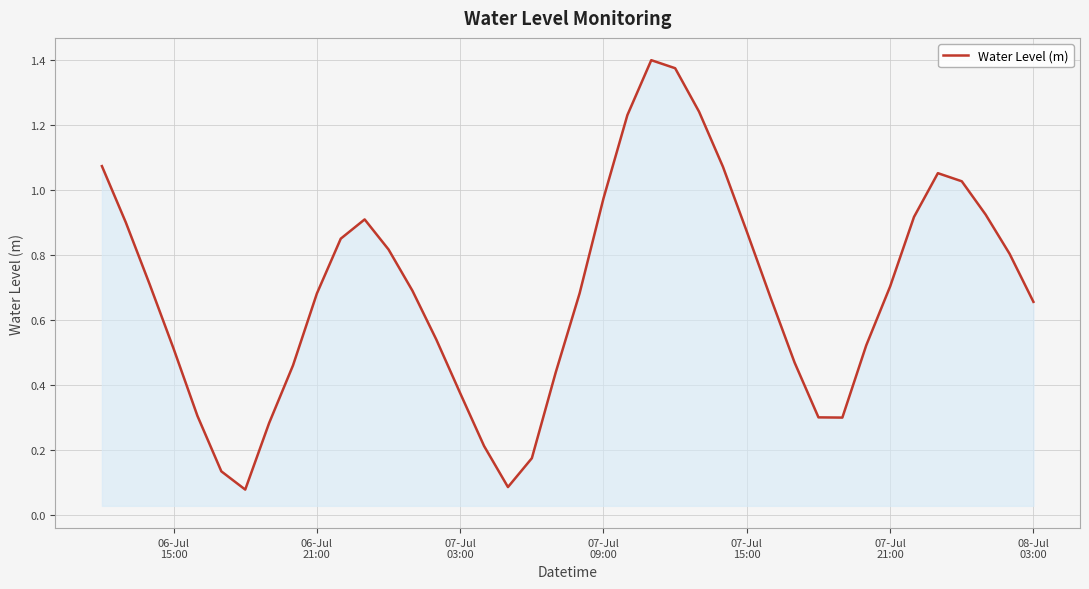

What is the difference between the maximum and second lowest values?

1.3